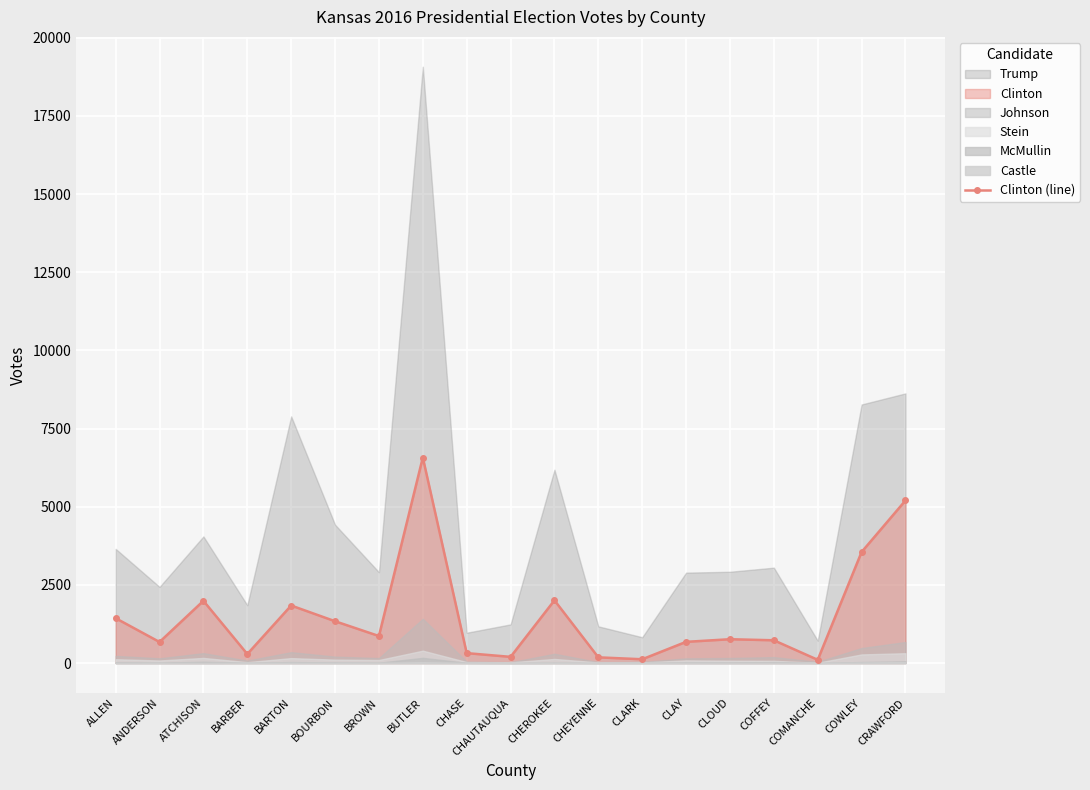

What is the difference between the values at ALLEN and CHEYENNE?

1252